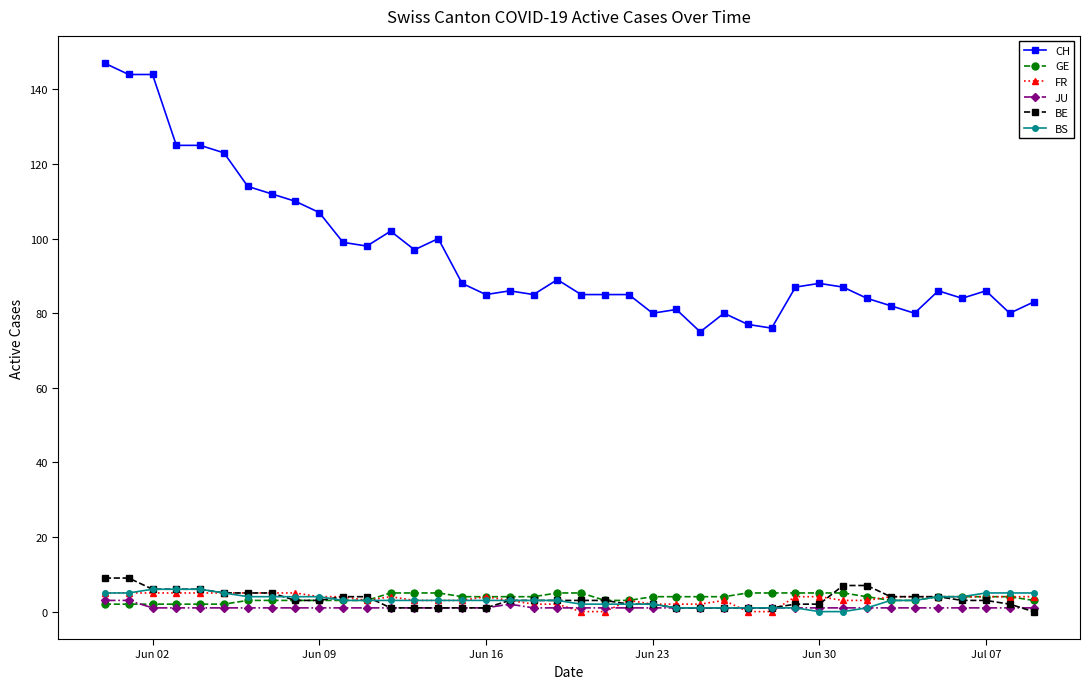

Which series has the widest spread of values?

CH